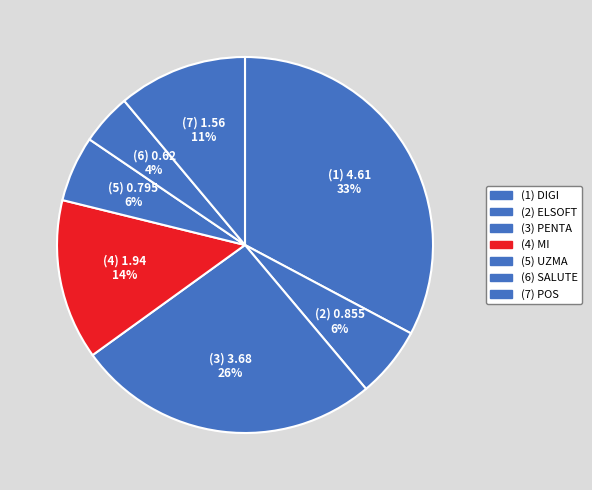

How many segments does this pie chart have?

7